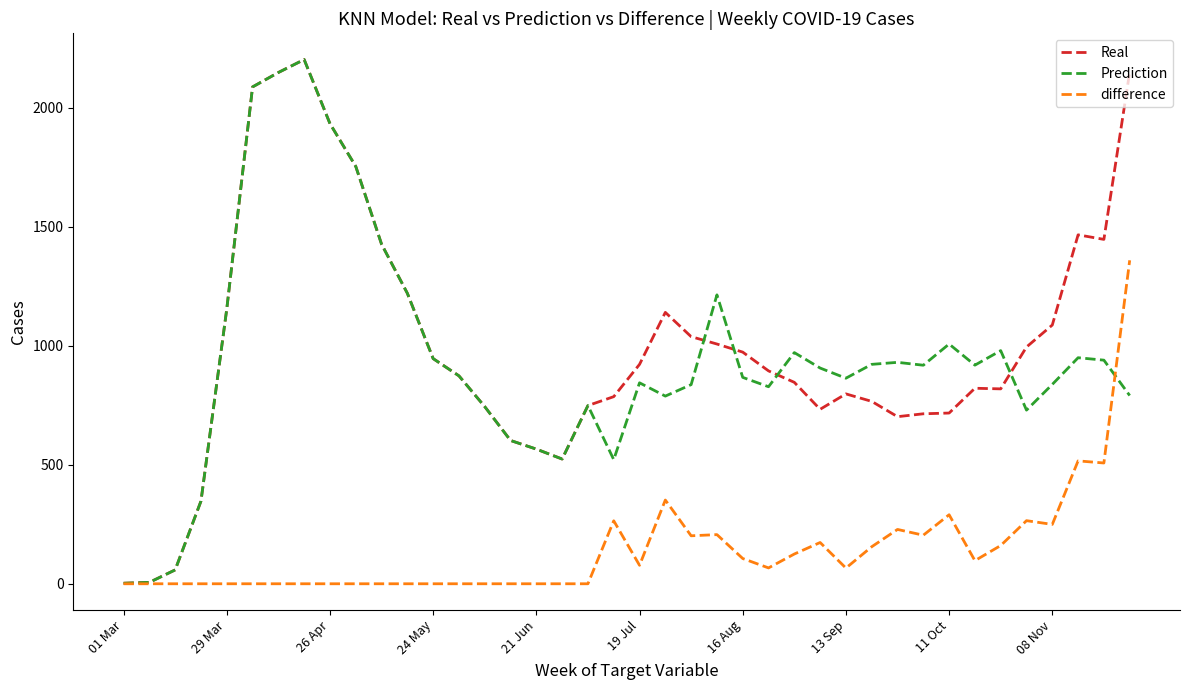

Reading left to right, transcribe all the data shown in this chart.

Real: 2.3	5.9	58.3	347.4	1154.9	2087.9	2148.4	2202.9	1933.6	1753.7	1426.9	1220.6	946.1	873.7	744.3	602.1	565.9	524.1	748.9	786.3	922.0	1140.4	1038.4	1007.4	973.4	894.6	846.4	733.1	797.9	766.4	702.1	714.3	717.4	821.6	819.0	994.9	1087.3	1466.3	1447.1	2150.3
Prediction: 2.3	5.9	58.3	347.4	1154.9	2087.9	2148.4	2202.9	1933.6	1753.7	1426.9	1220.6	946.1	873.7	744.3	602.1	565.9	524.1	748.9	521.6	844.4	788.6	836.8	1214.0	867.3	828.0	971.4	906.5	863.8	922.0	930.5	918.3	1007.4	918.7	979.7	729.7	837.8	949.9	939.6	791.0
difference: 0.0	0.0	0.0	0.0	0.0	0.0	0.0	0.0	0.0	0.0	0.0	0.0	0.0	0.0	0.0	0.0	0.0	0.0	0.0	264.6	77.6	351.8	201.6	206.6	106.1	66.6	125.0	173.4	66.0	155.6	228.3	204.1	290.0	97.1	160.7	265.1	249.5	516.4	507.5	1359.3